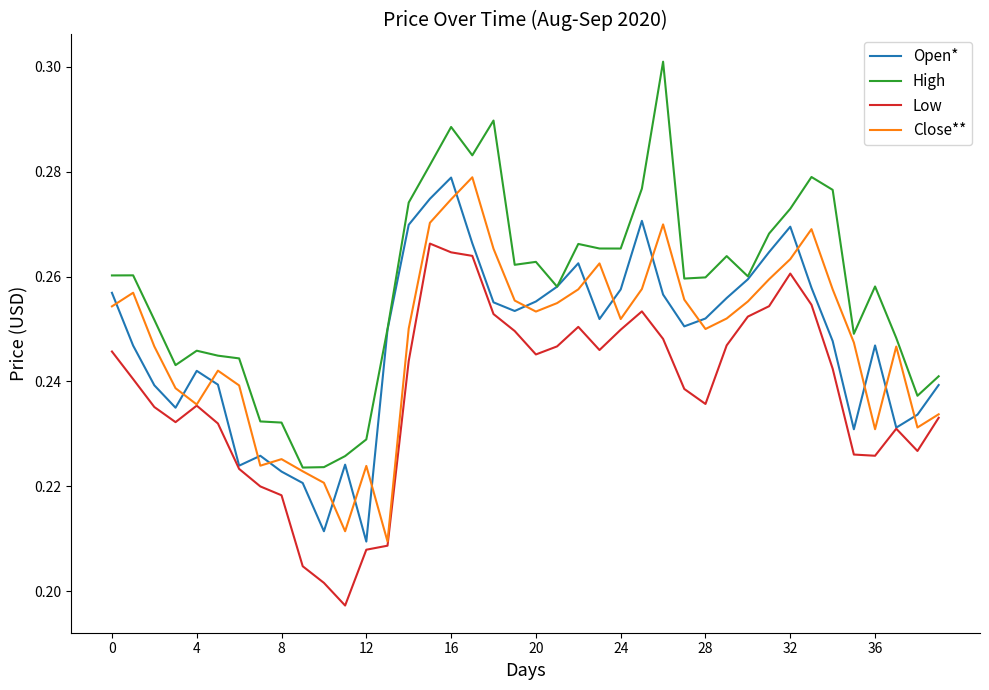

True or false: Low and High intersect in this chart.

False